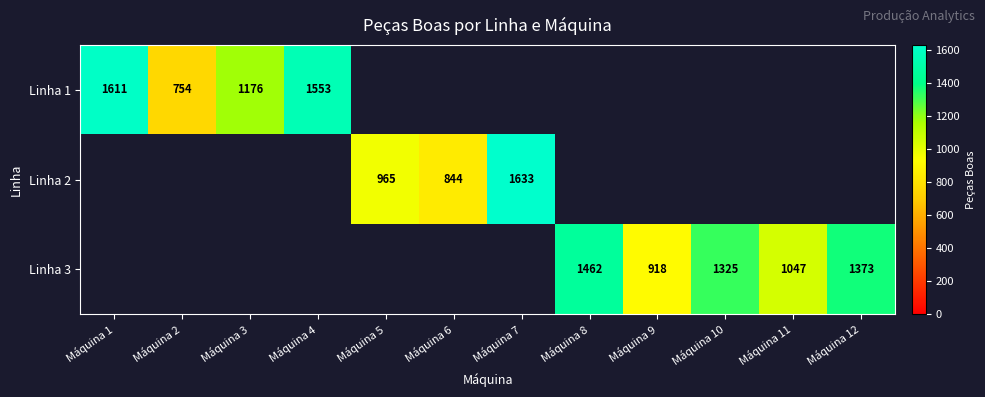

The value of Linha 3 at Máquina 9 is 612. True or false?

False